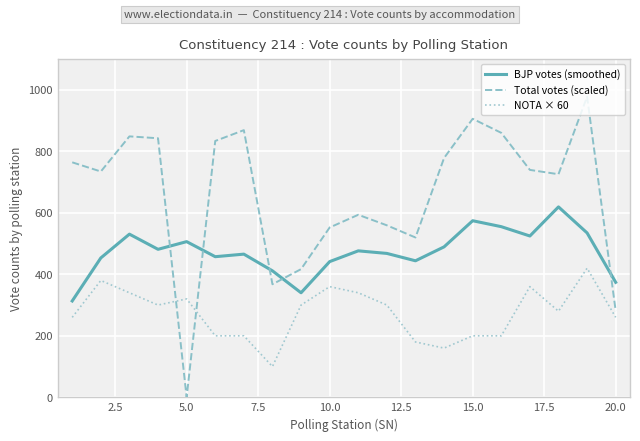

True or false: BJP votes (smoothed) and Total votes (scaled) intersect in this chart.

True